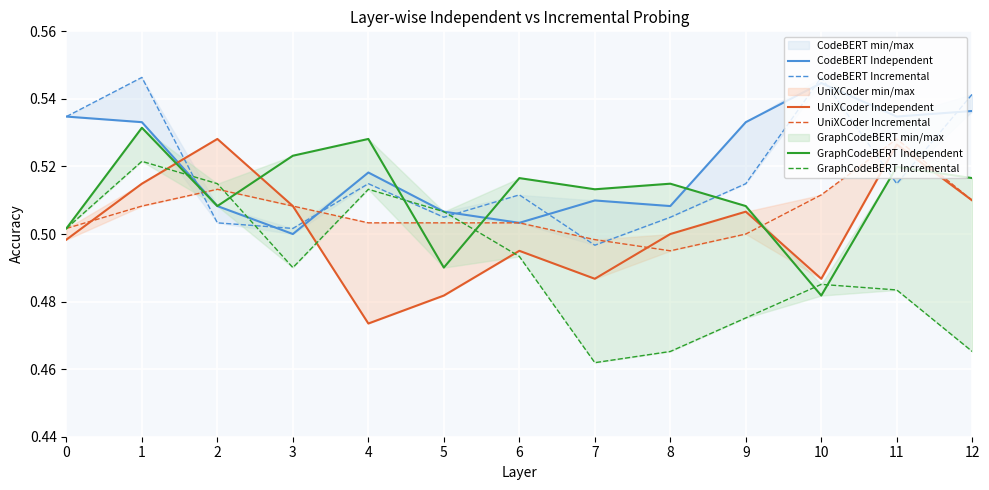

Where is the first local minimum for GraphCodeBERT Independent?

2